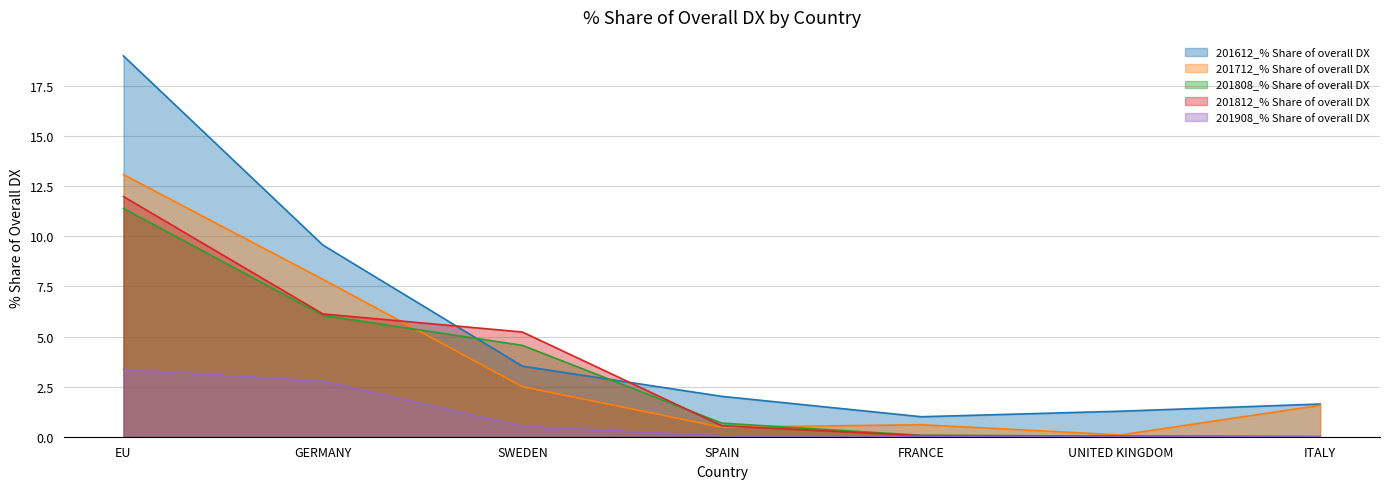

How many times do 201612_% Share of overall DX and 201812_% Share of overall DX cross each other?

2